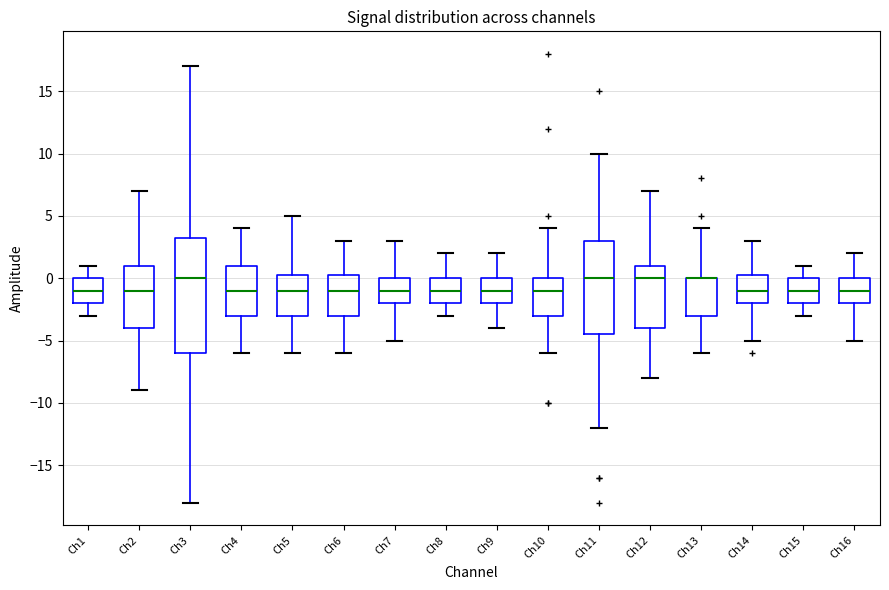

Comparing the boxes themselves (not the whiskers), which one is the tallest?

Ch3